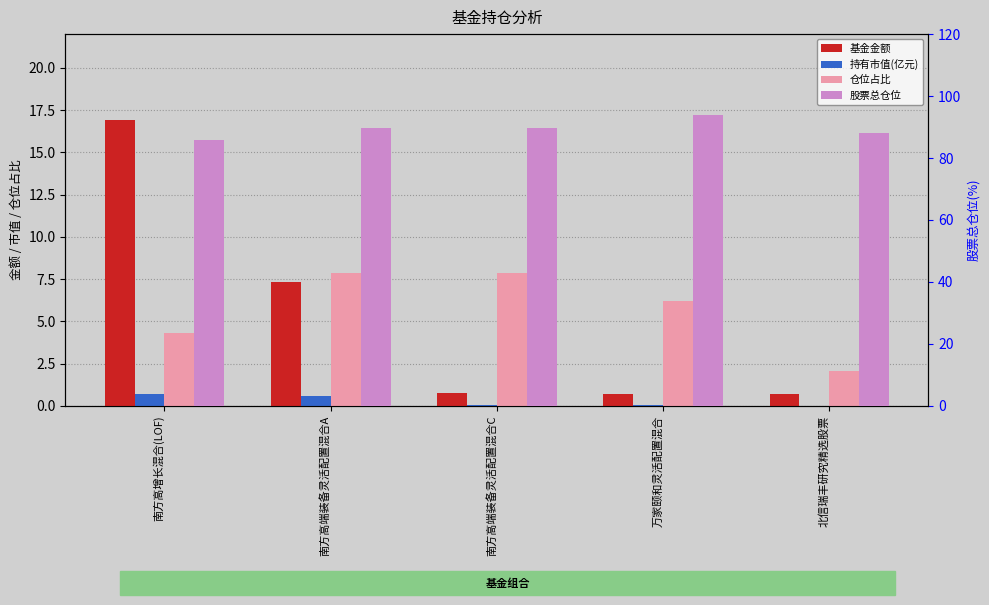

At how many categories does at least one series exceed 44?

5